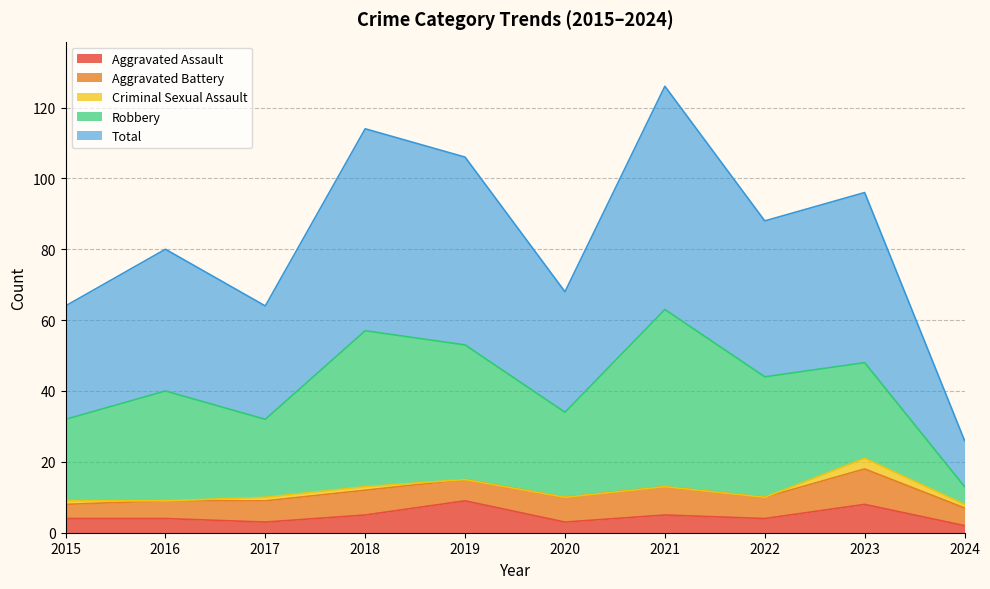

At which label is Aggravated Battery closest to 7?

2018